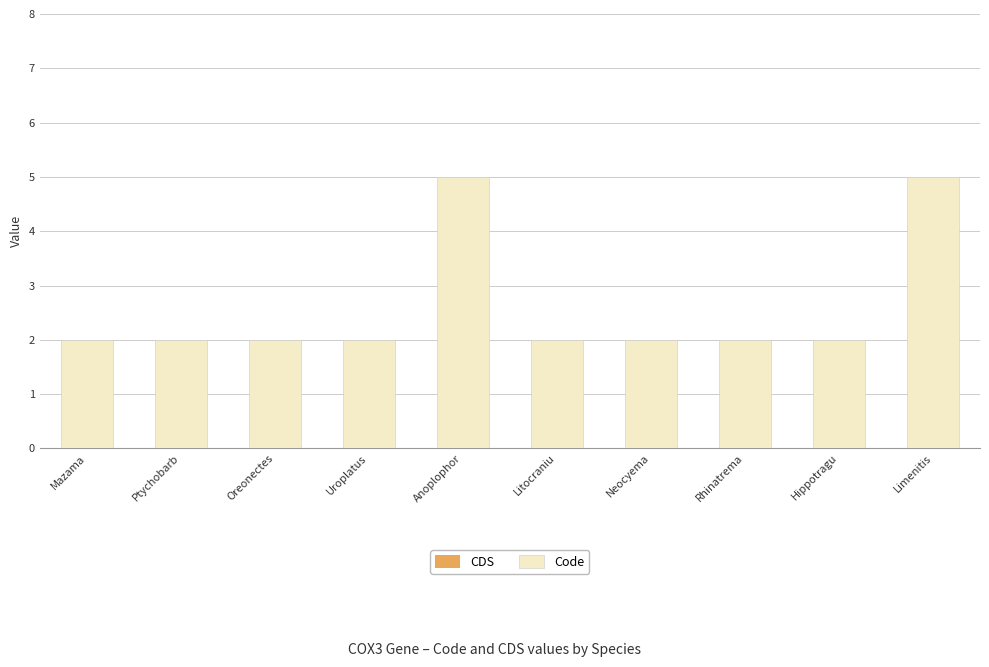

What is the sum of the values at Ptychobarb and Litocraniu?

4